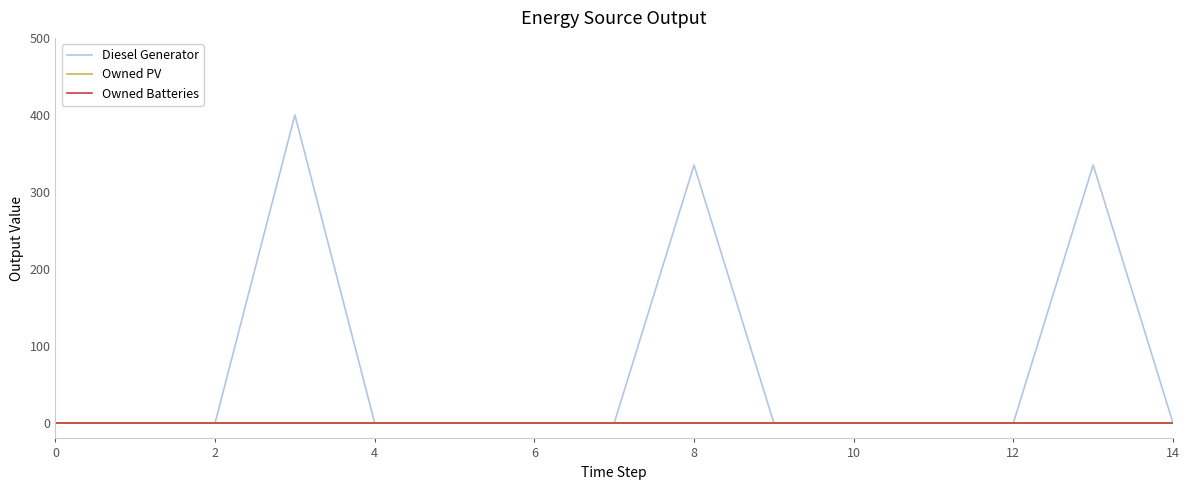

Reading left to right, transcribe all the data shown in this chart.

Diesel Generator: 0	0	0	400	0	0	0	0	335	0	0	0	0	335	0
Owned PV: 0	0	0	0	0	0	0	0	0	0	0	0	0	0	0
Owned Batteries: 0	0	0	0	0	0	0	0	0	0	0	0	0	0	0